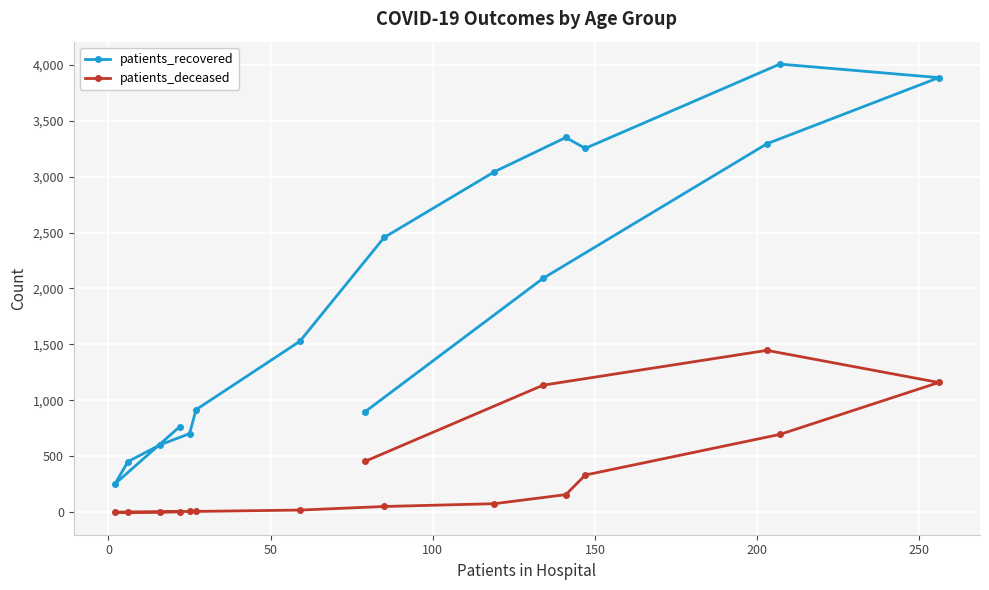

How many data points does each series have?

16